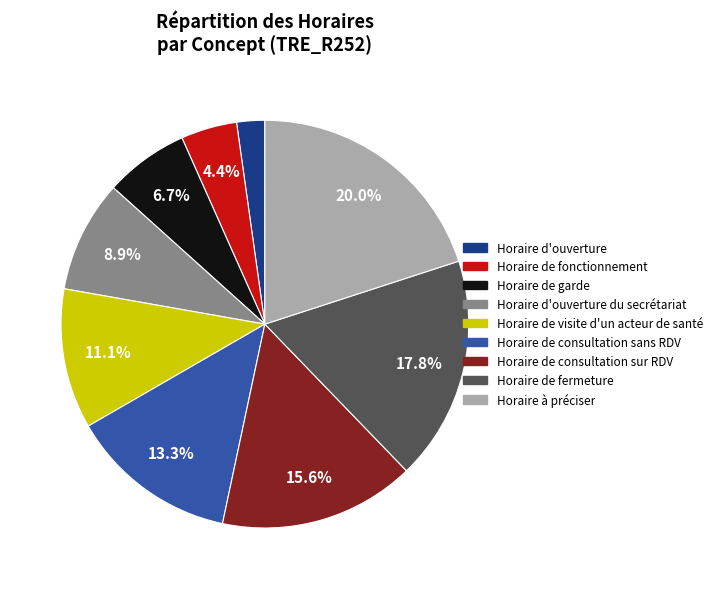

Is there a majority slice in this chart?

No